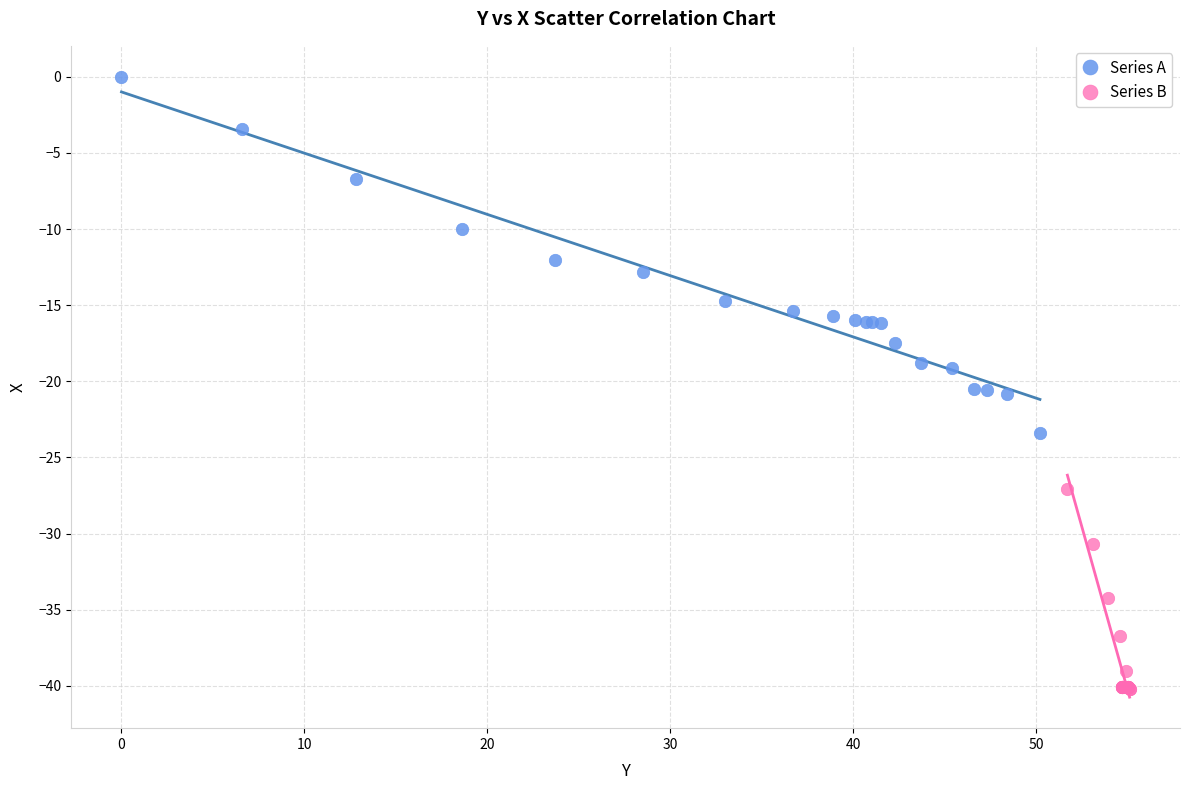

What are all the series names shown in the legend?

Series A, Series B